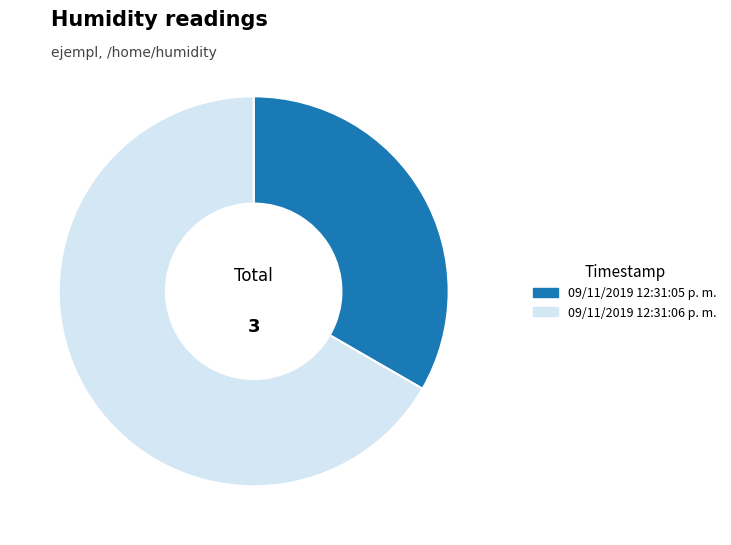

Does 09/11/2019 12:31:06 p. m. account for over 50% of the chart?

Yes